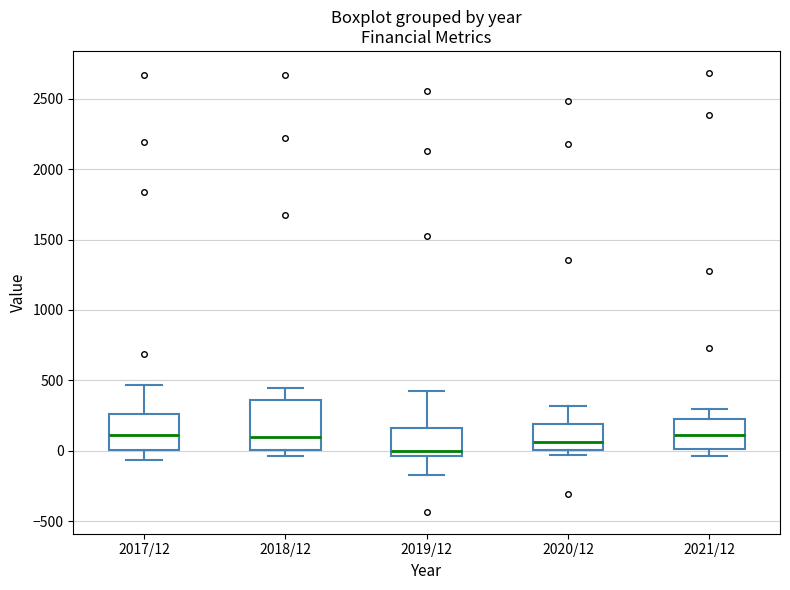

Where does the median line of the box for 2017/12 sit on the y-axis? The values are not printed on the chart, so give them approximately, as read against the axis.

100